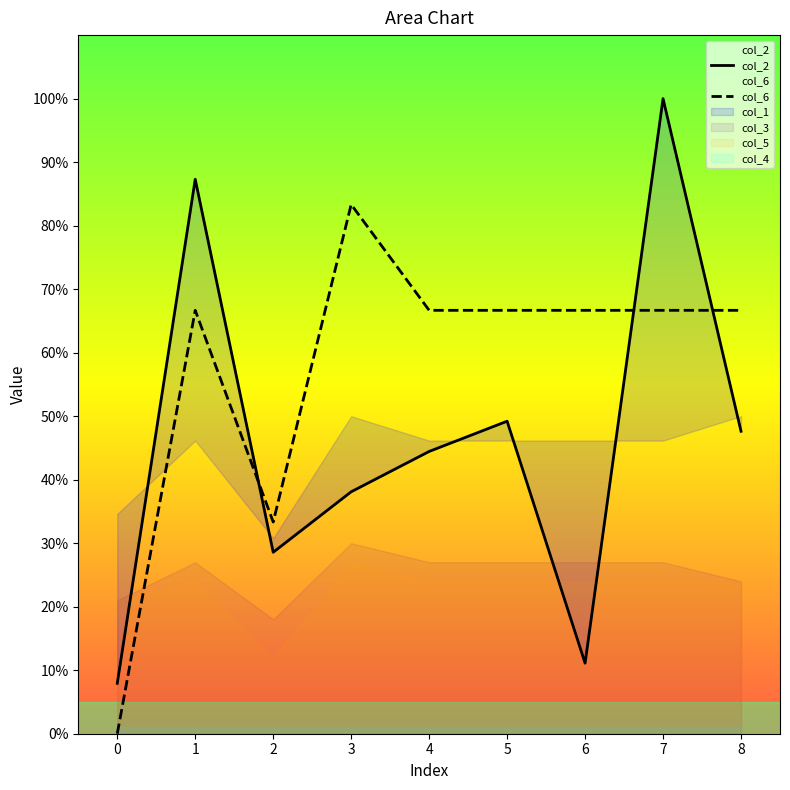

Which series has the largest total across all categories?

col_6